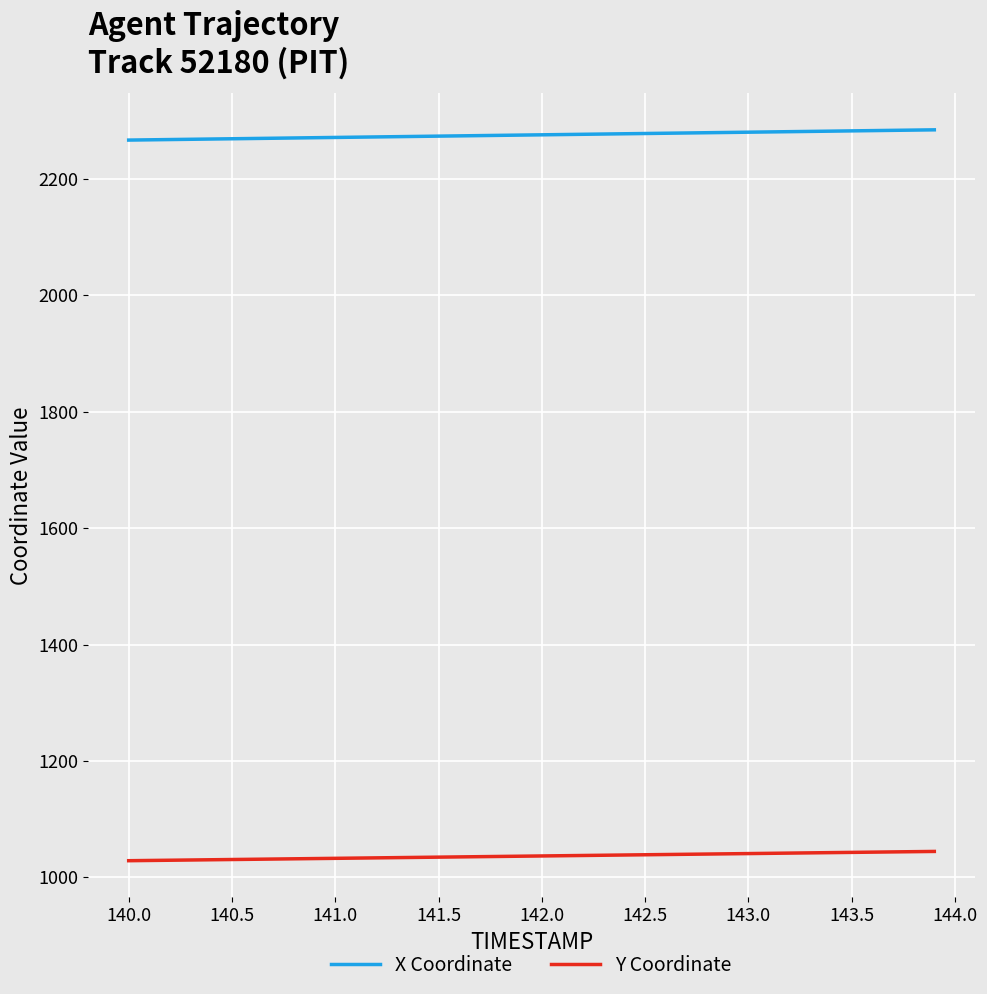

What is the maximum value shown in the chart?

2284.4